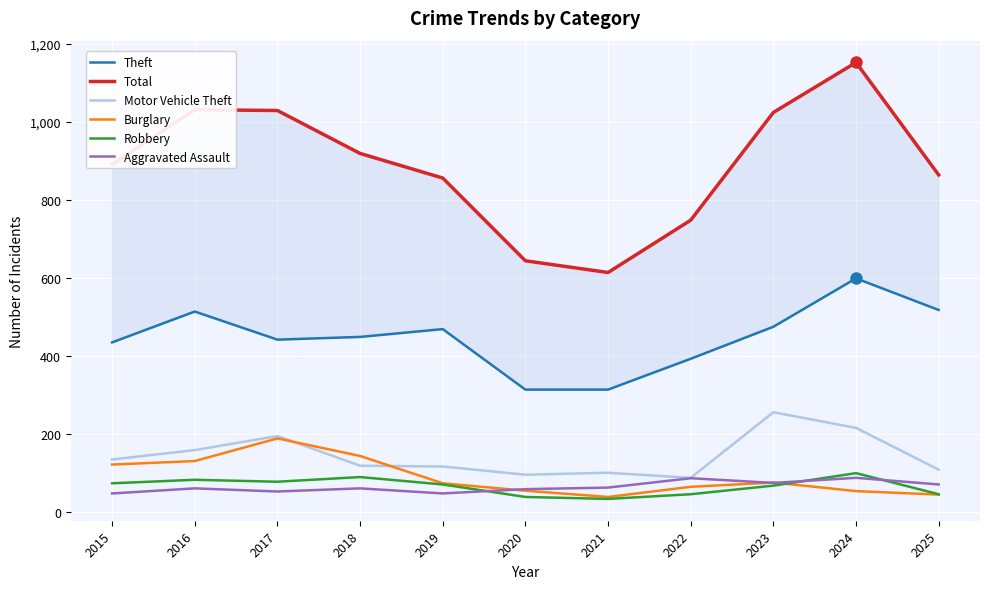

How many values in the Robbery series are below 71?

5